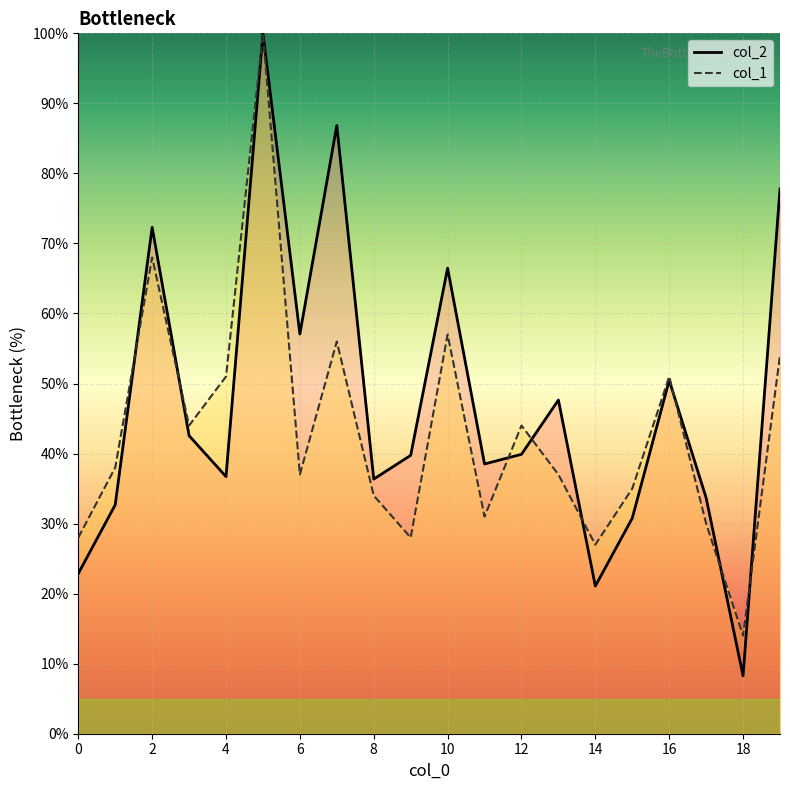

Count the number of categories in the chart.

20